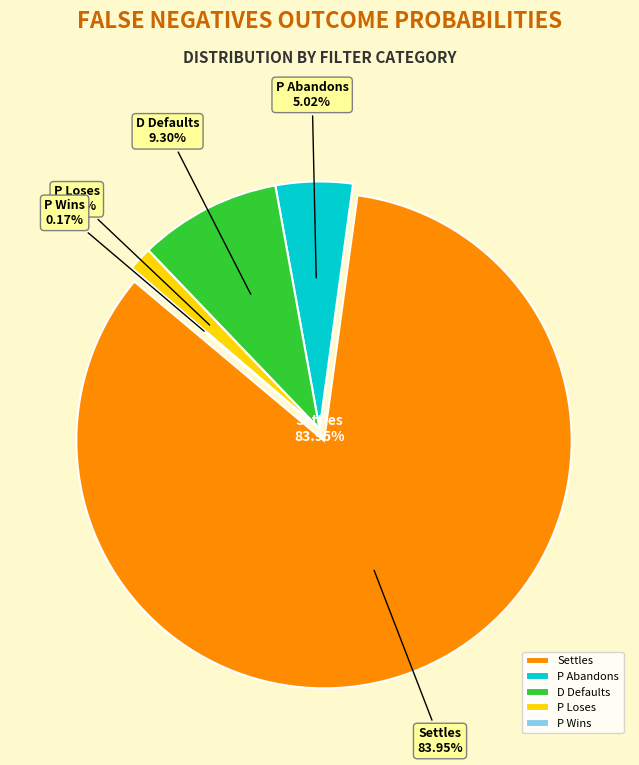

Does D Defaults represent more than half of the total?

No